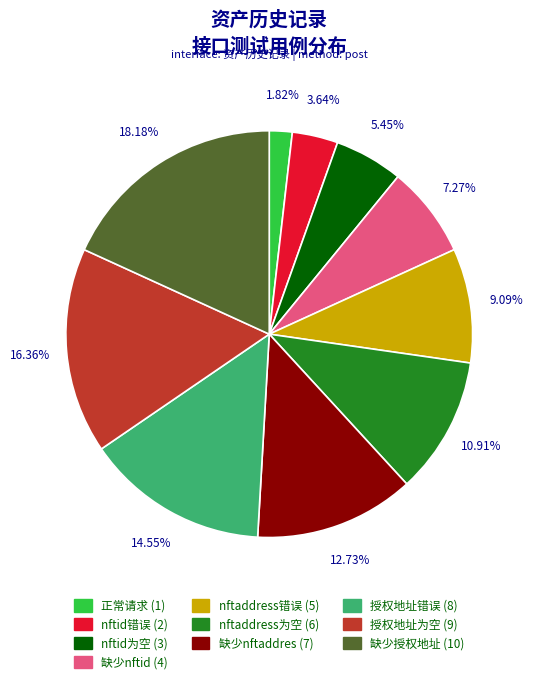

Which has a higher value, 缺少nftid or 授权地址错误?

授权地址错误